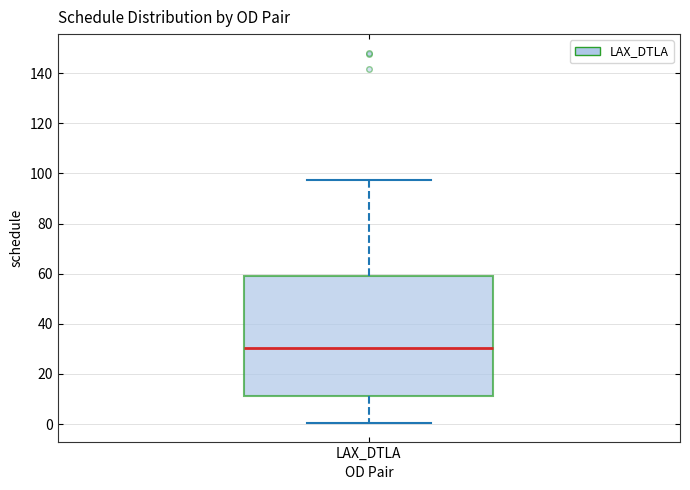

Transcribe this box plot: give where the median line is, the range the box spans, and where the two whiskers end, as read against the y-axis. The values are not printed on the chart, so give them approximately, as read against the axis.

median 30, box 12 to 60, whiskers 0 to 98